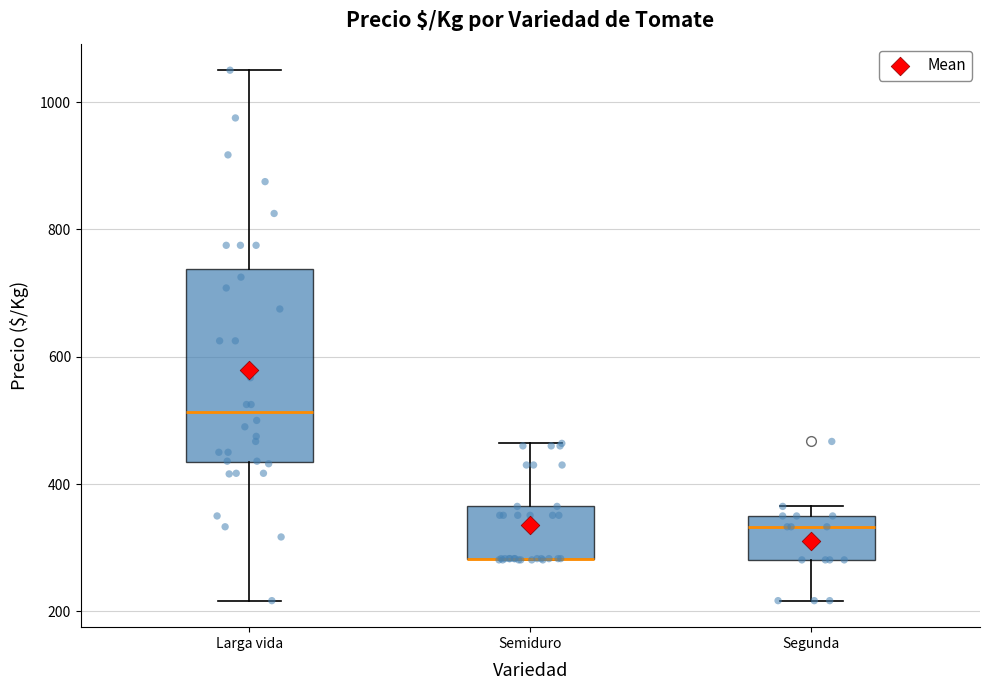

Which box is the tallest, from its lower edge to its upper edge?

Larga vida